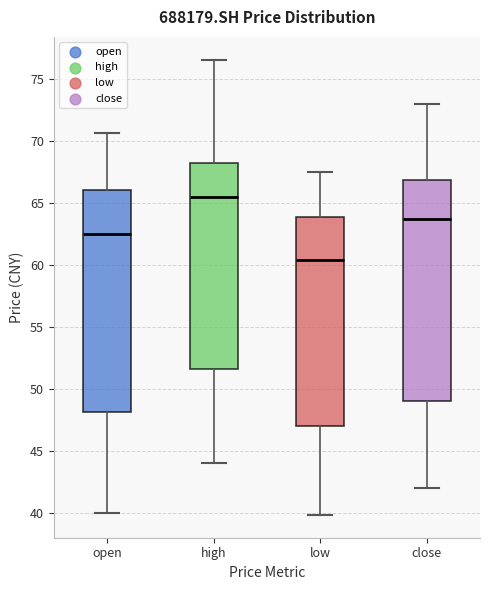

Reading left to right, read every box against the y-axis: the position of its median line, the range the box covers, and the ends of its whiskers. The values are not printed on the chart, so give them approximately, as read against the axis.

open: median 62.5, box 48.0 to 66.0, whiskers 40.0 to 70.5
high: median 65.5, box 51.5 to 68.0, whiskers 44.0 to 76.5
low: median 60.5, box 47.0 to 64.0, whiskers 40.0 to 67.5
close: median 63.5, box 49.0 to 67.0, whiskers 42.0 to 73.0